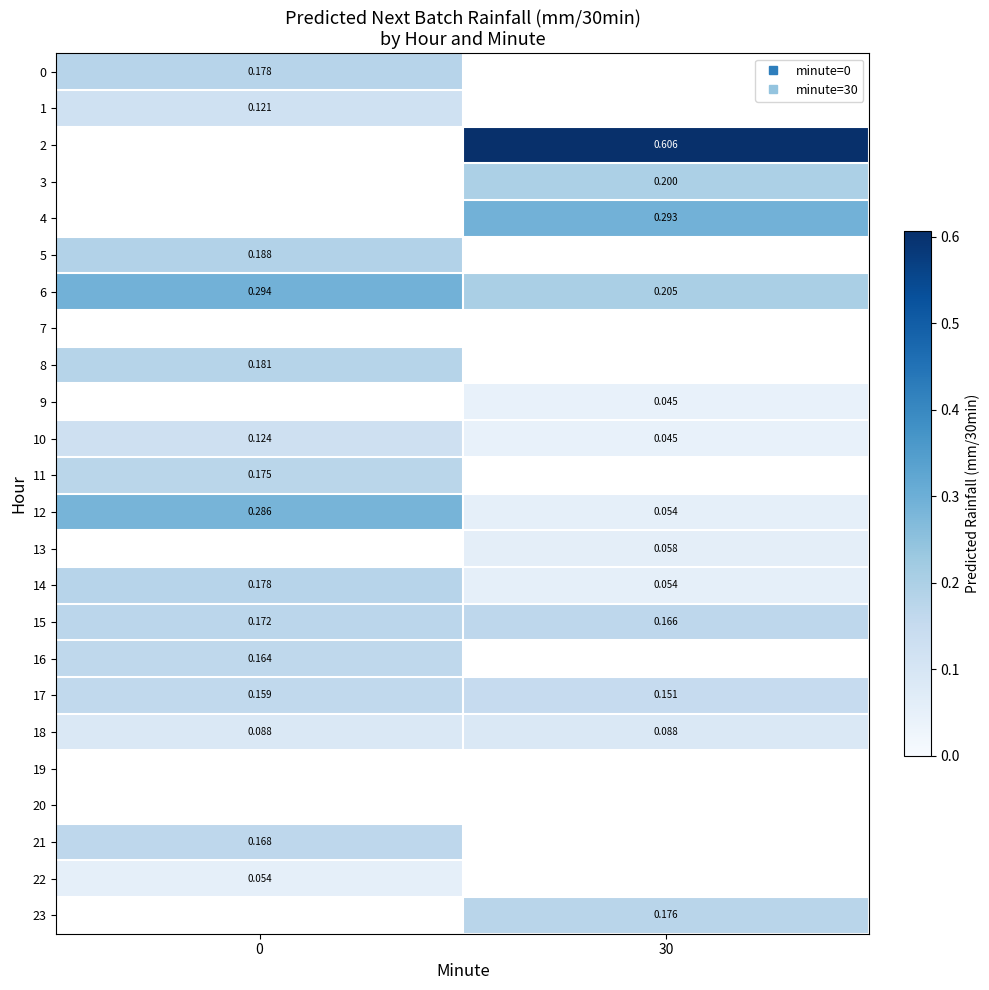

What is the maximum value shown in the chart?

0.6